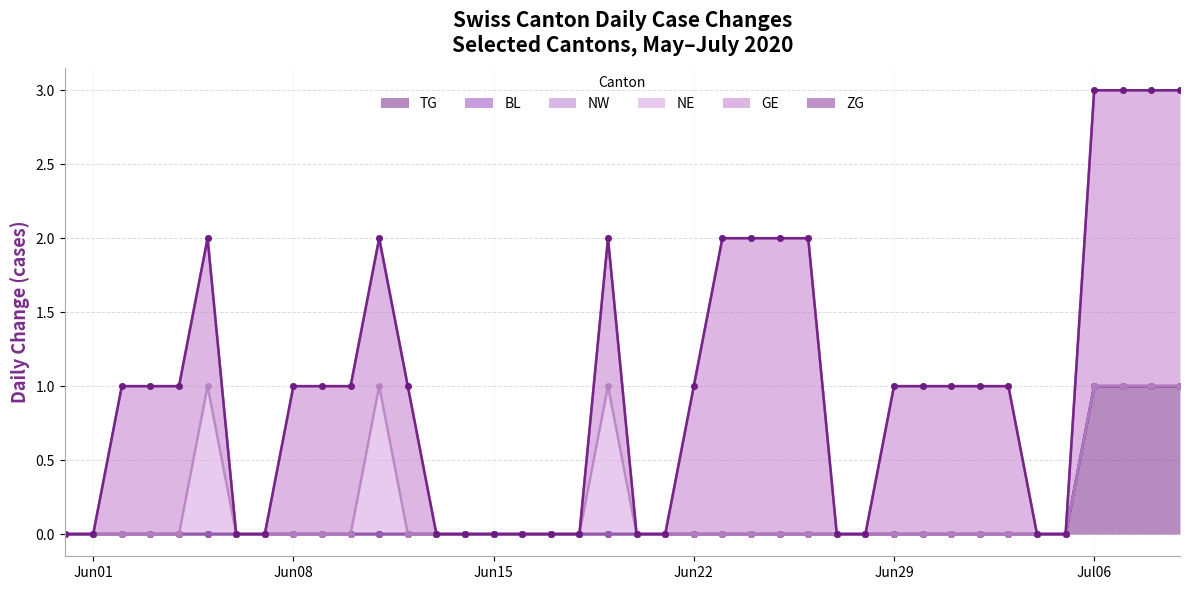

True or false: NE and TG cross at least once.

False